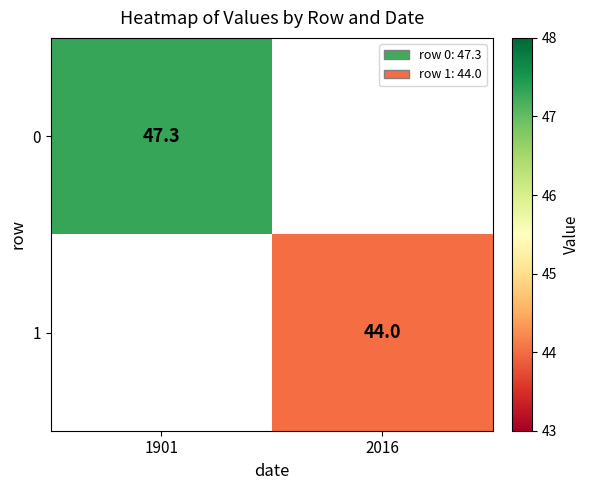

How many series are shown in this chart?

2